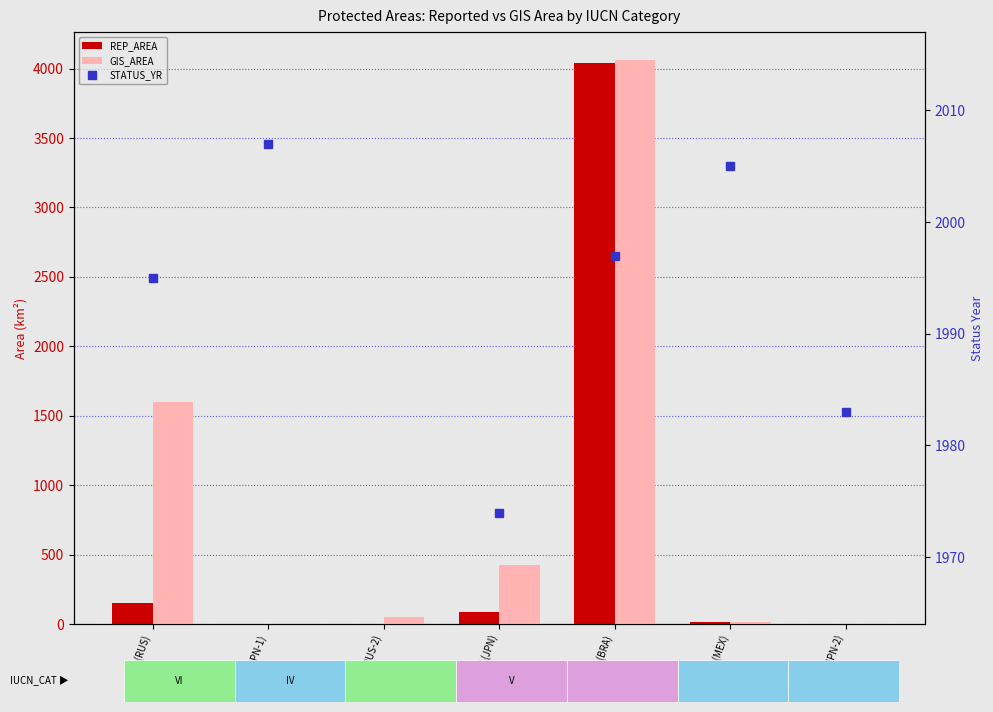

What is the label of the 2nd bar from the right?

IV (MEX)